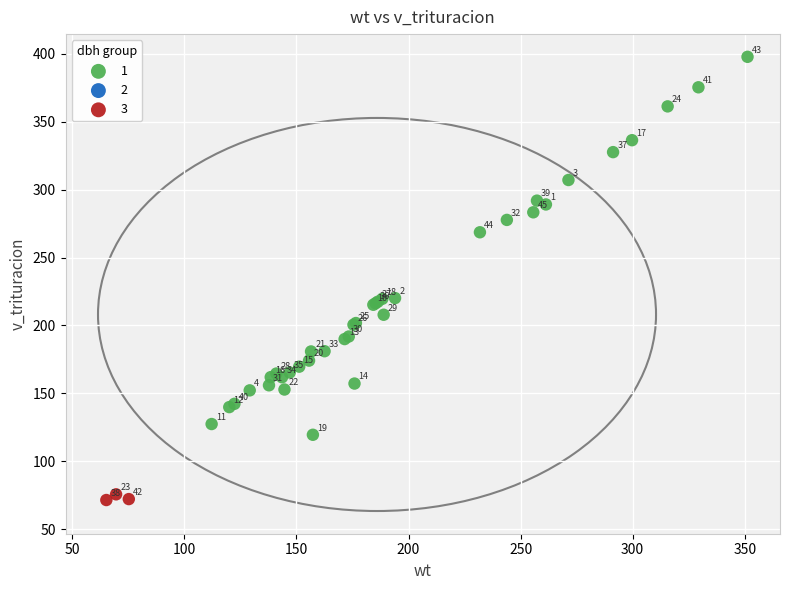

Which series contains the lowest Y value?

3